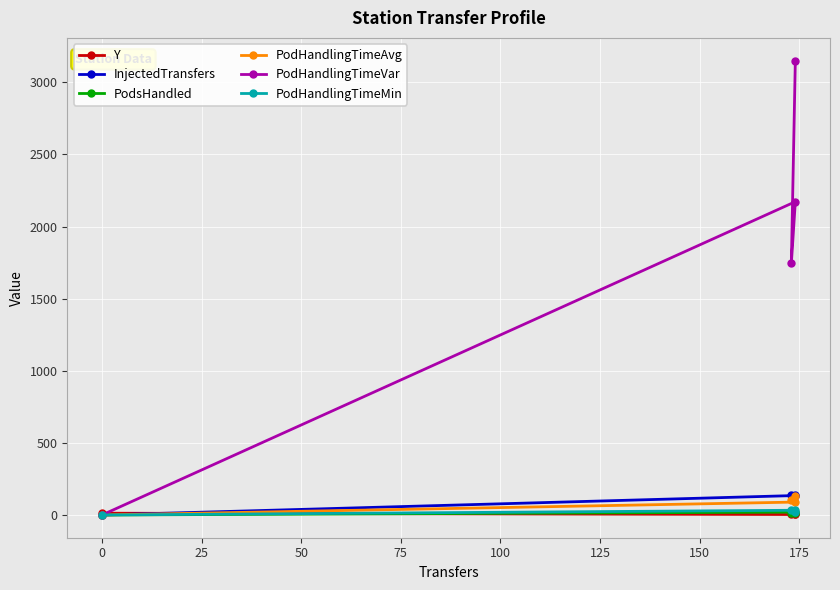

Which series ends up on top after the final intersection of PodHandlingTimeAvg and Y?

PodHandlingTimeAvg